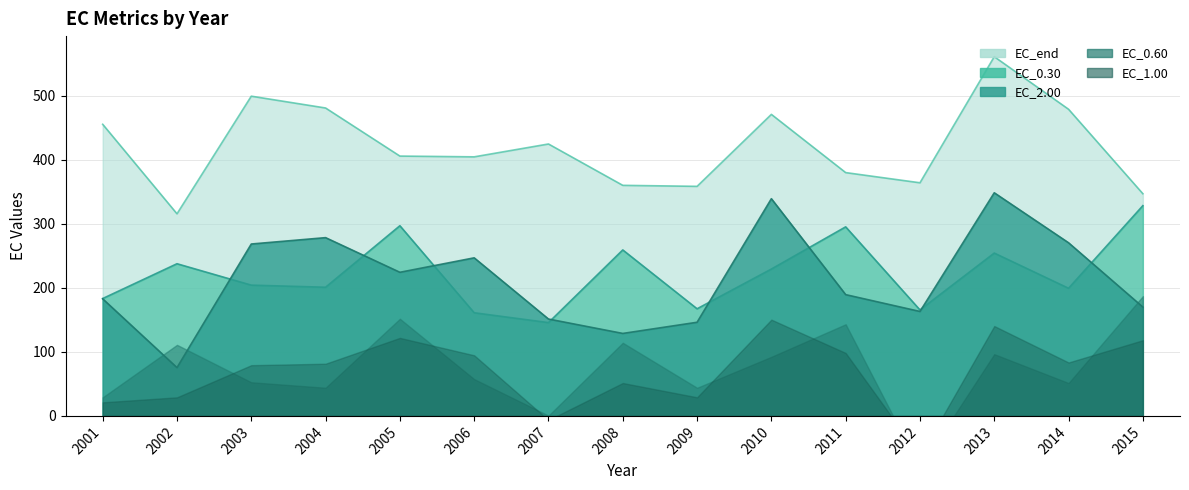

At how many categories does at least one series exceed 477?

4